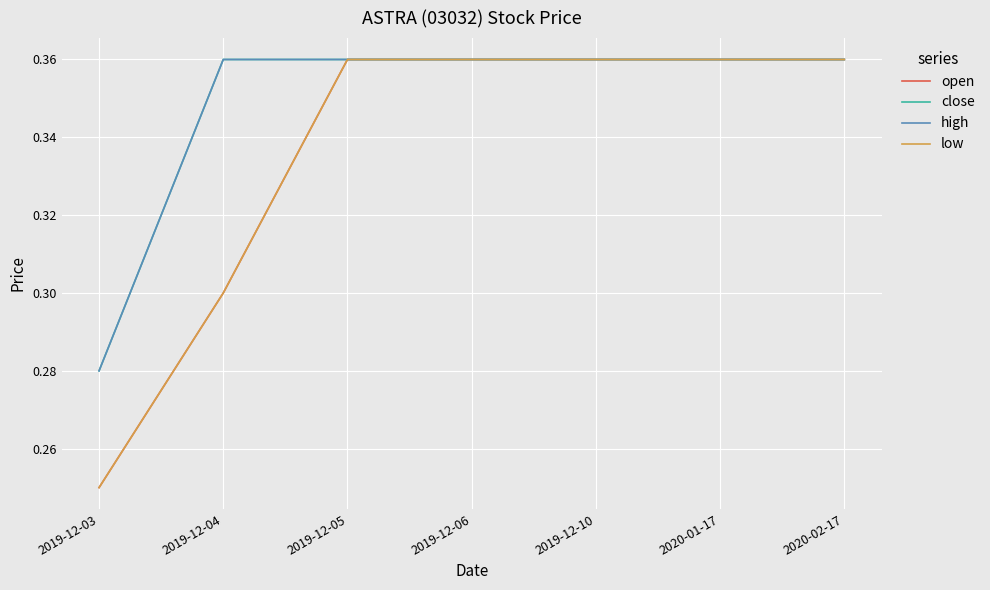

Does the chart have visible grid lines?

Yes